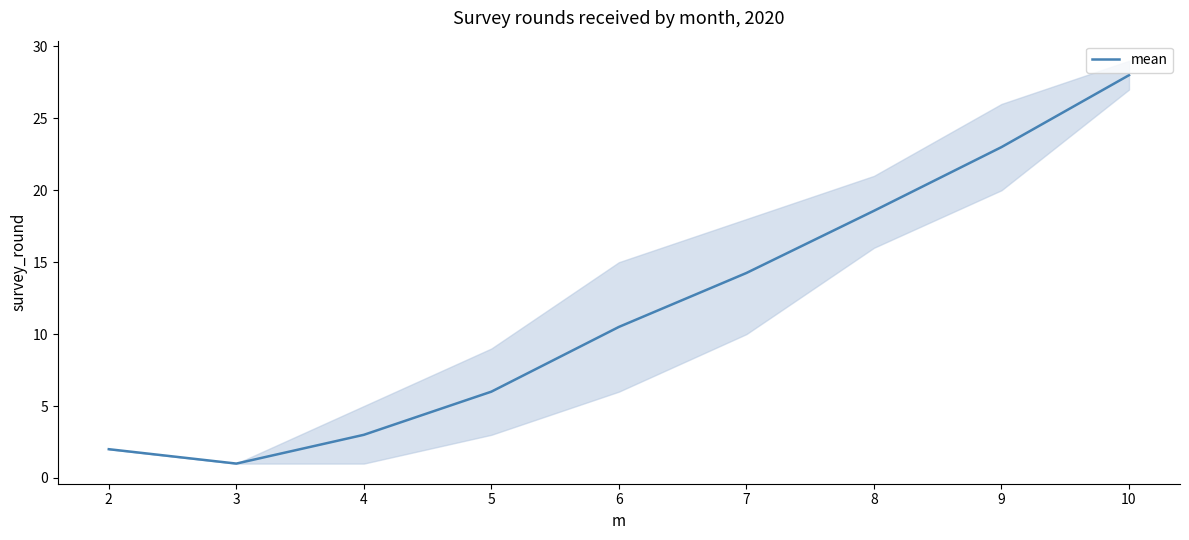

How many values are below 10?

4